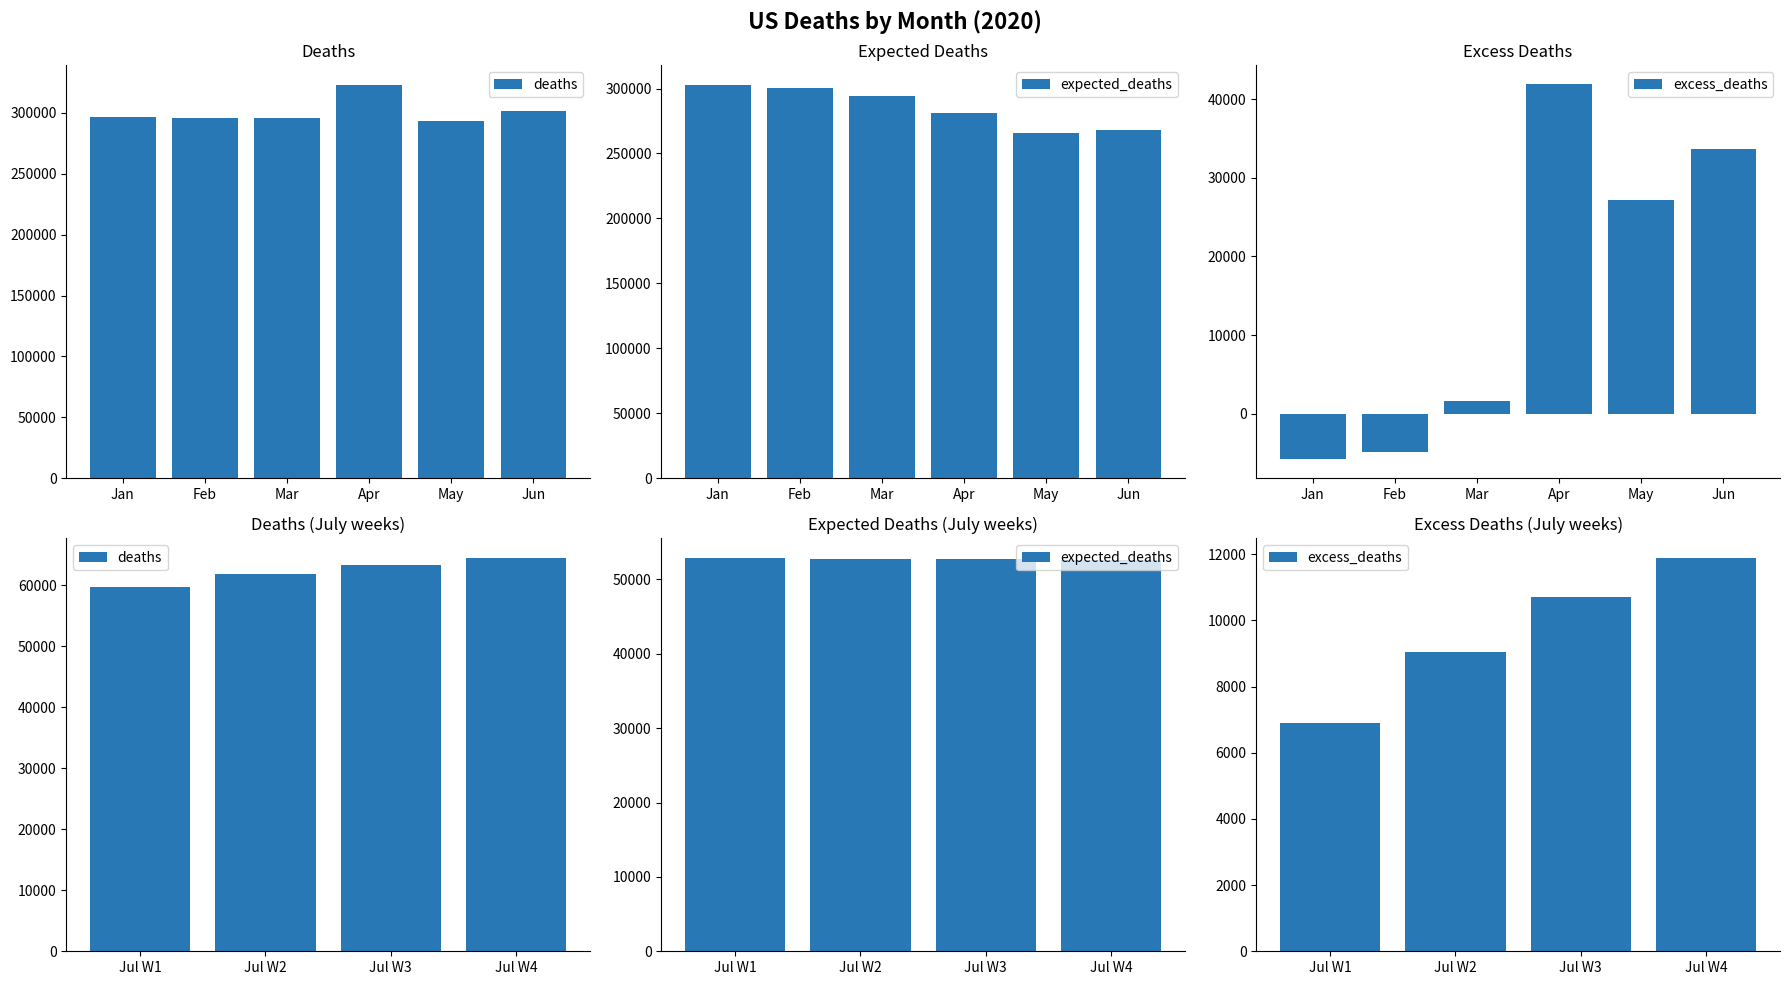

Does the chart contain stacked bars?

No